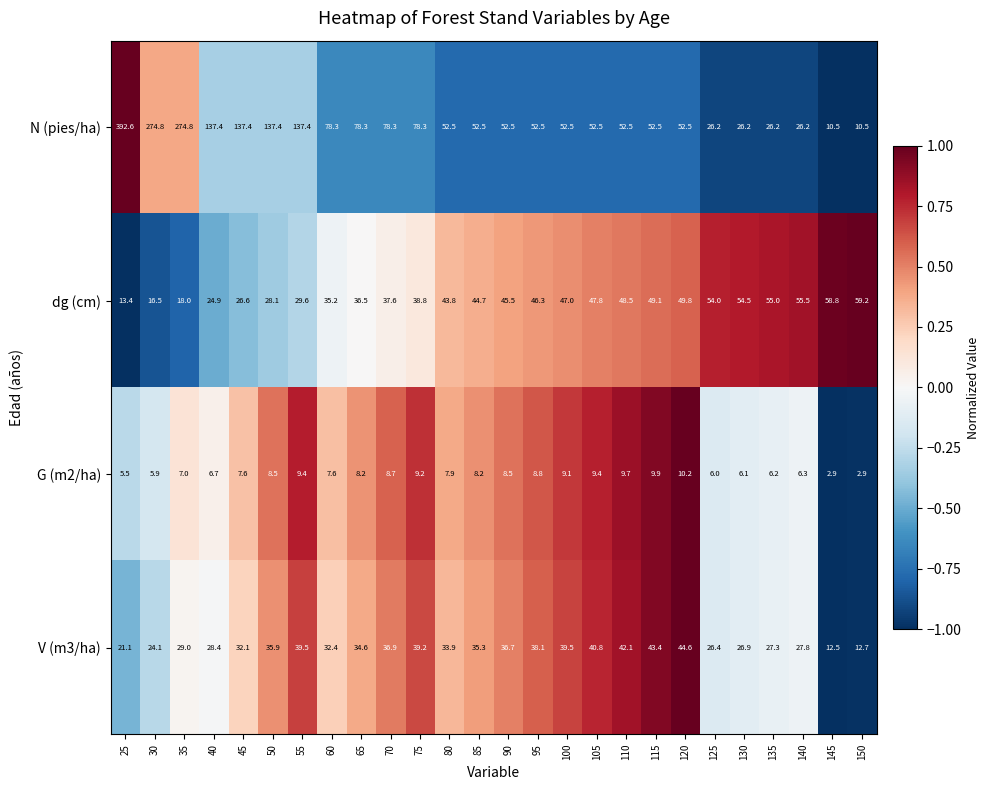

What is the total value across all series at 45?

203.7